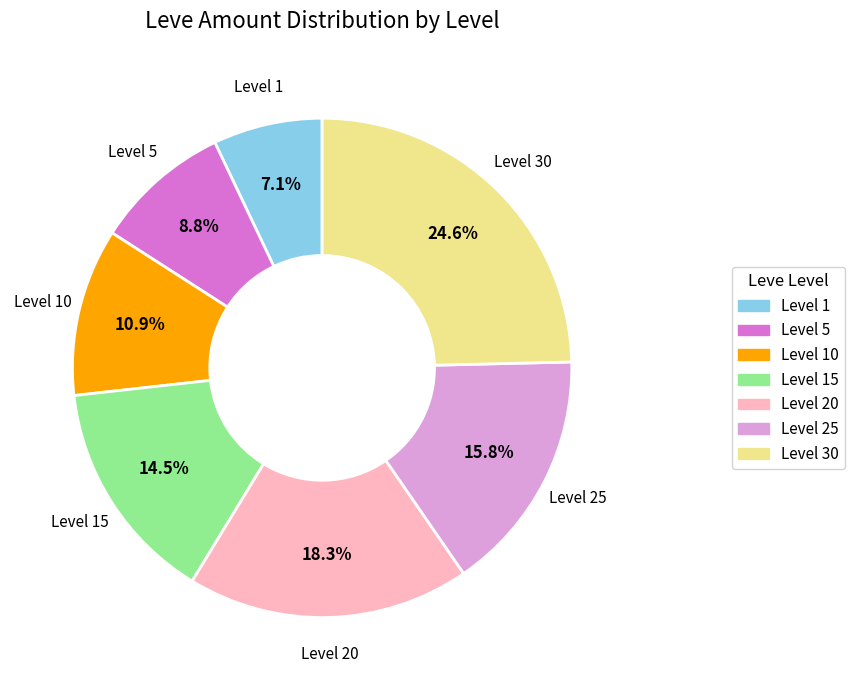

How many segments does this pie chart have?

7